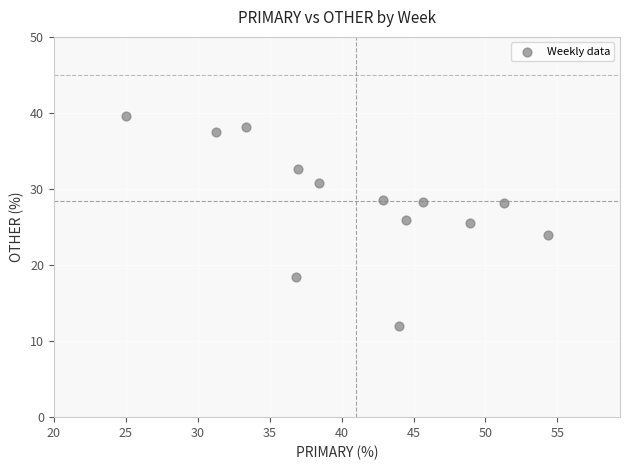

How many data points are displayed?

13